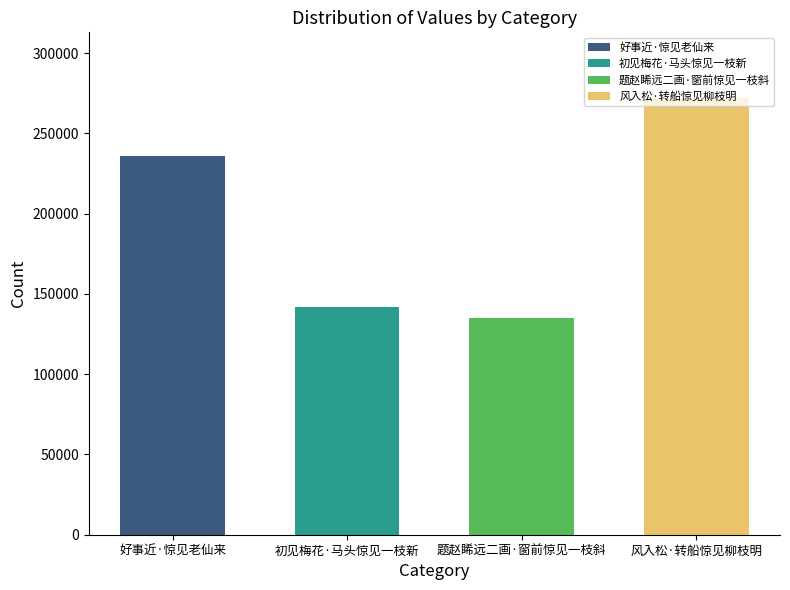

What is the sum of the values at 好事近·惊见老仙来 and 题赵睎远二画·窗前惊见一枝斜?

370777